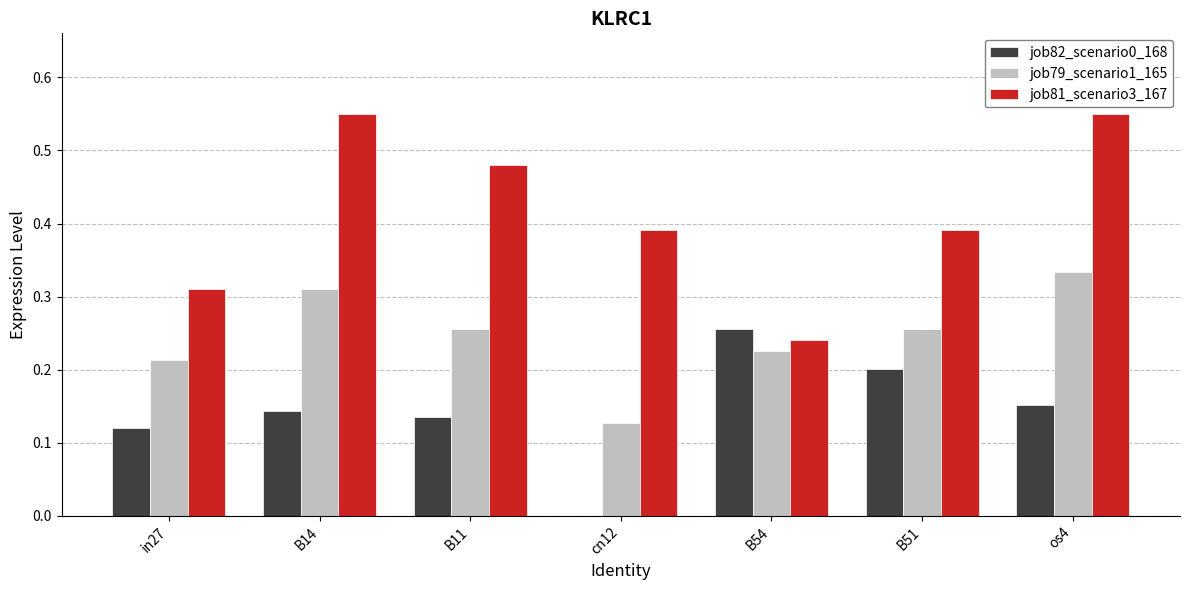

What are all the series names shown in the legend?

job82_scenario0_168, job79_scenario1_165, job81_scenario3_167